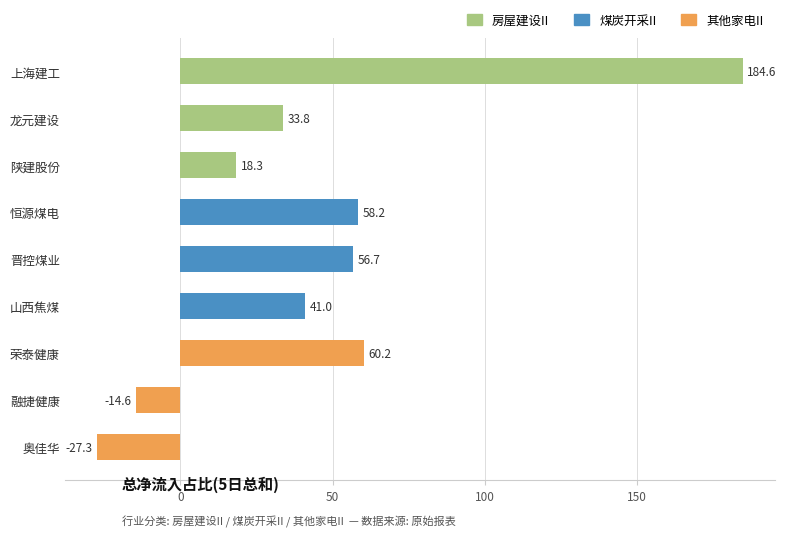

What is the sum of the values at 山西焦煤 and 陕建股份?

59.3